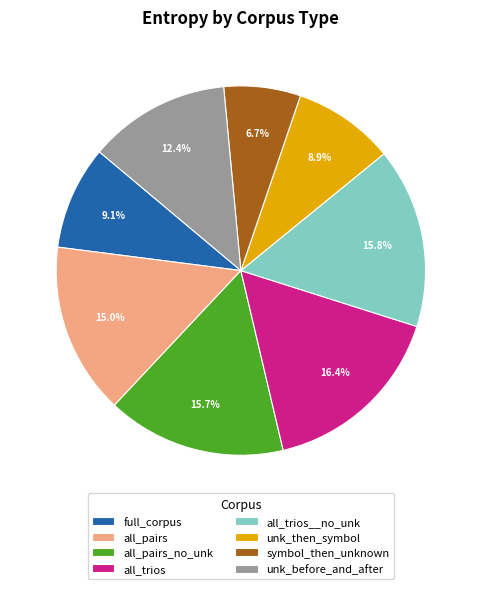

What percentage do all_trios__no_unk and all_trios together represent?

32.2%